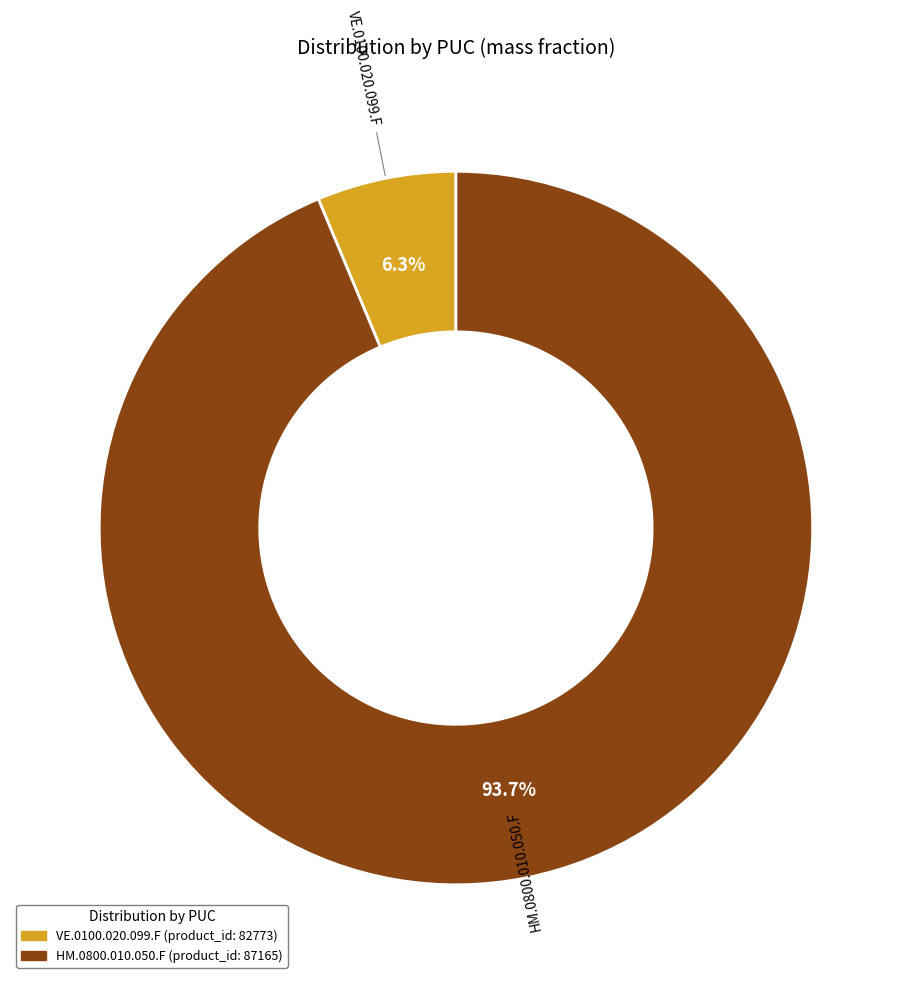

What is the largest slice in the pie chart?

HM.0800.010.050.F